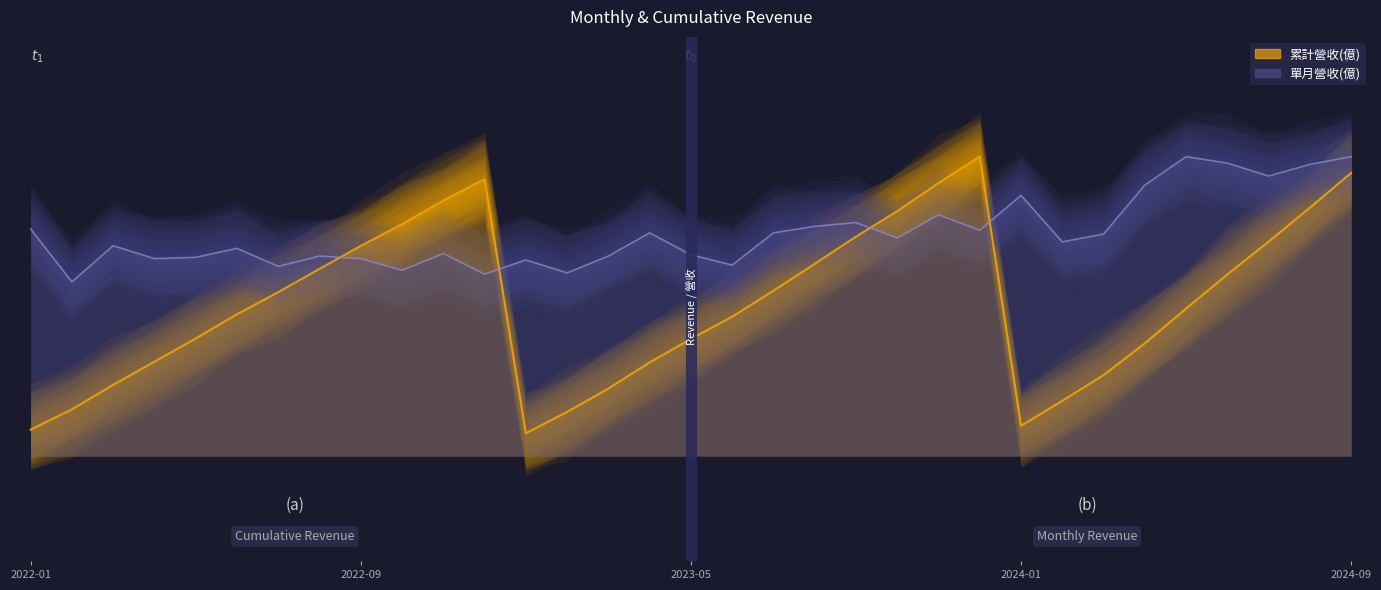

True or false: 累計營收(億) and 單月營收(億) cross at least once.

True